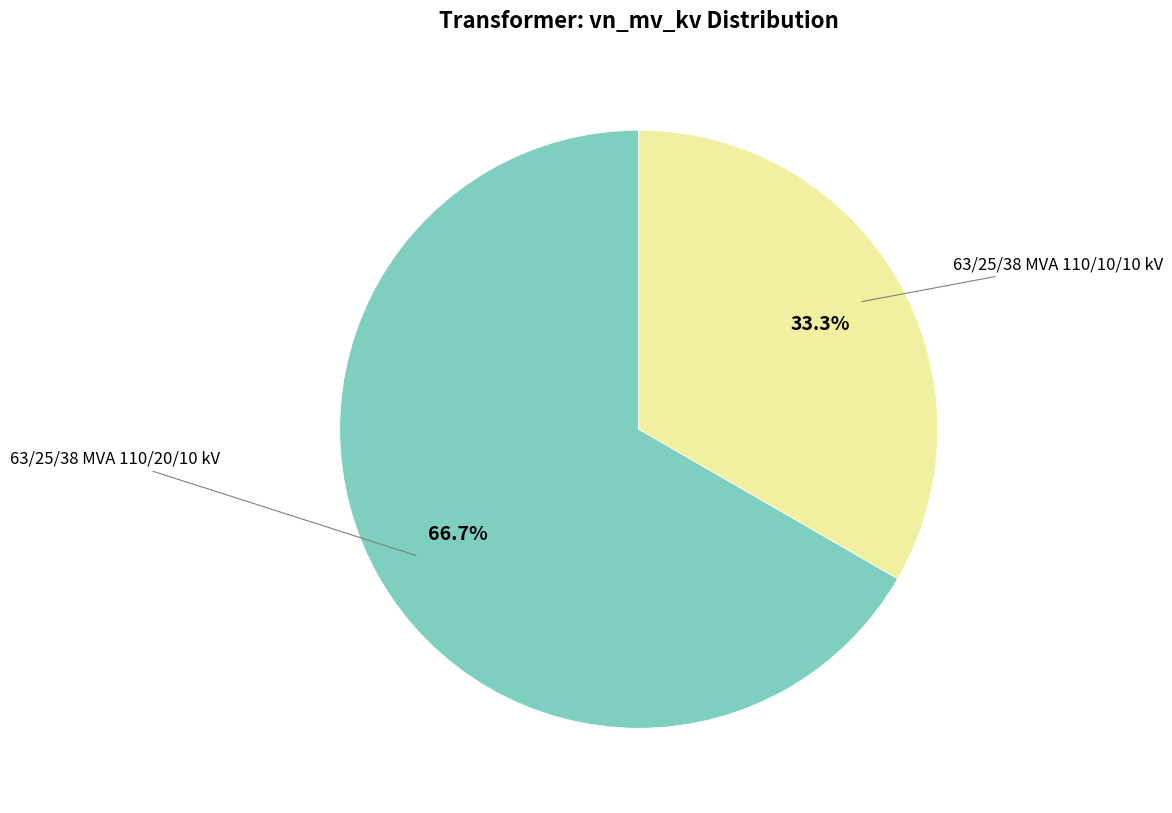

Is there a majority slice in this chart?

Yes